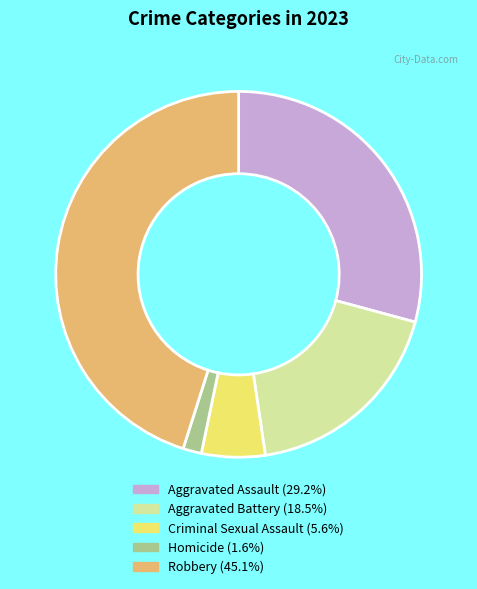

How many slices are in this pie chart?

5